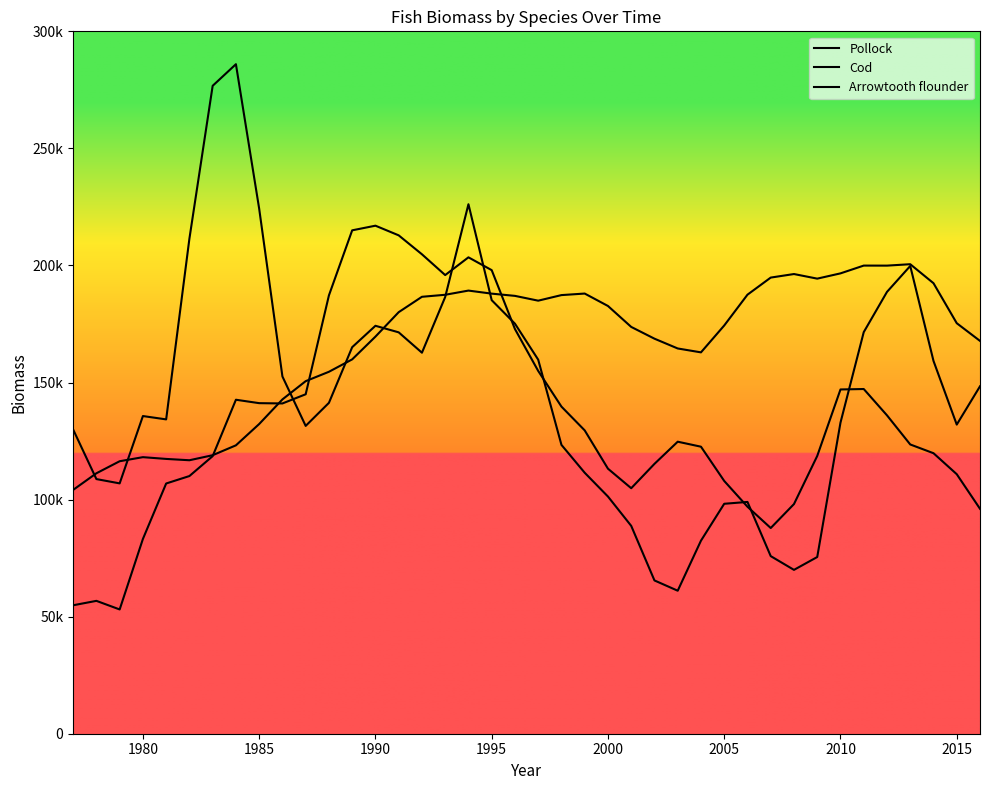

Does the chart have visible grid lines?

No